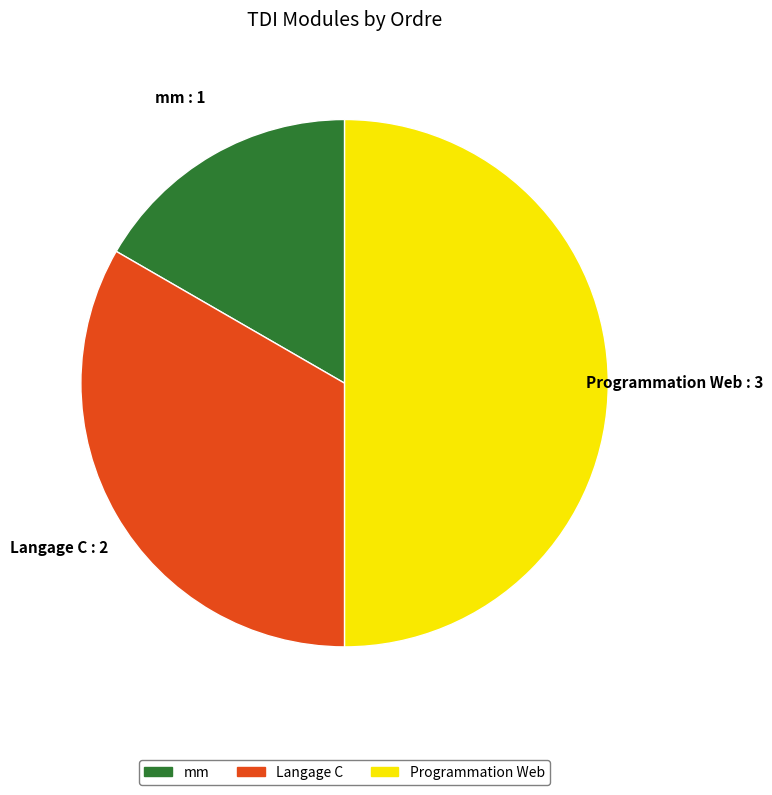

Does Langage C represent more than half of the total?

No